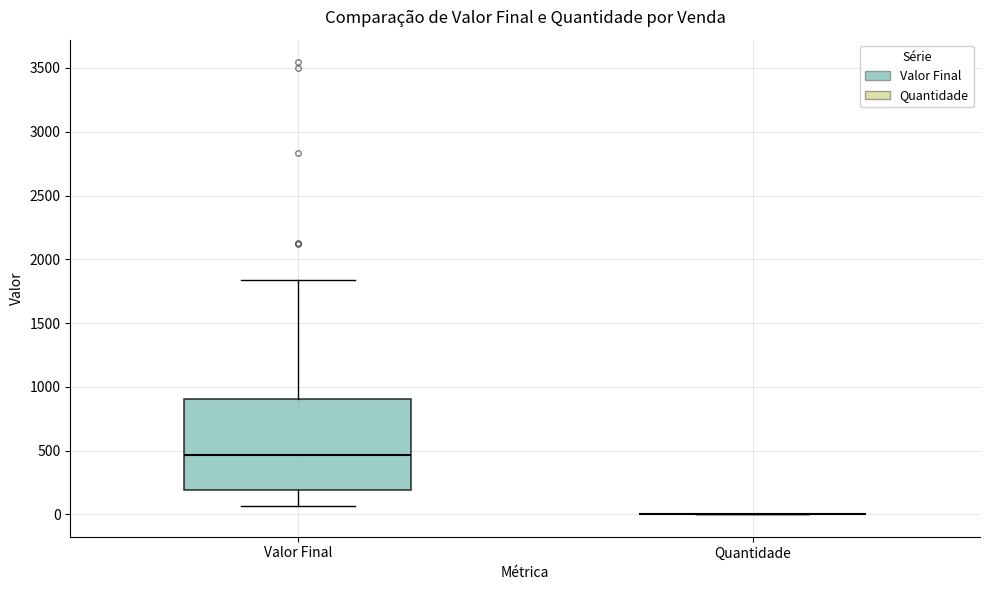

Where does the median line of the box for Valor Final sit on the y-axis? The values are not printed on the chart, so give them approximately, as read against the axis.

450